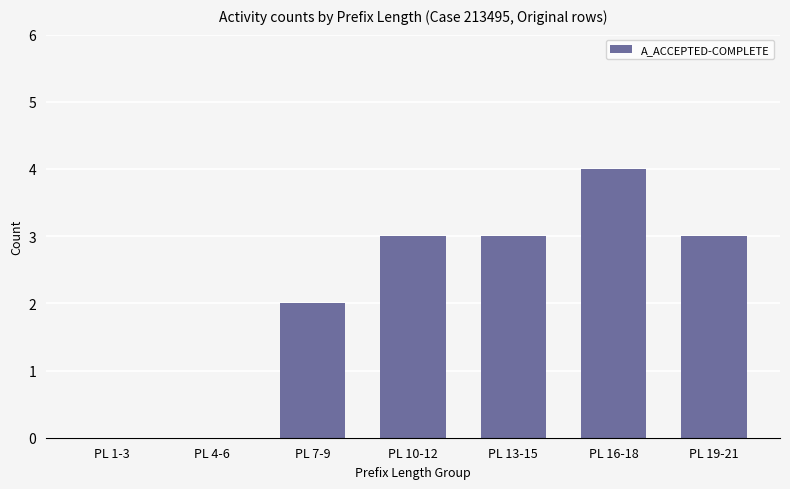

Is it true that the value at PL 1-3 is 0?

True